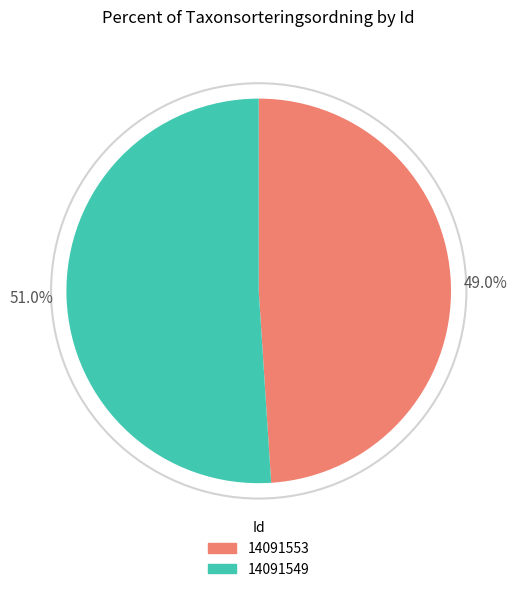

Which category has the biggest portion of the pie?

14091549